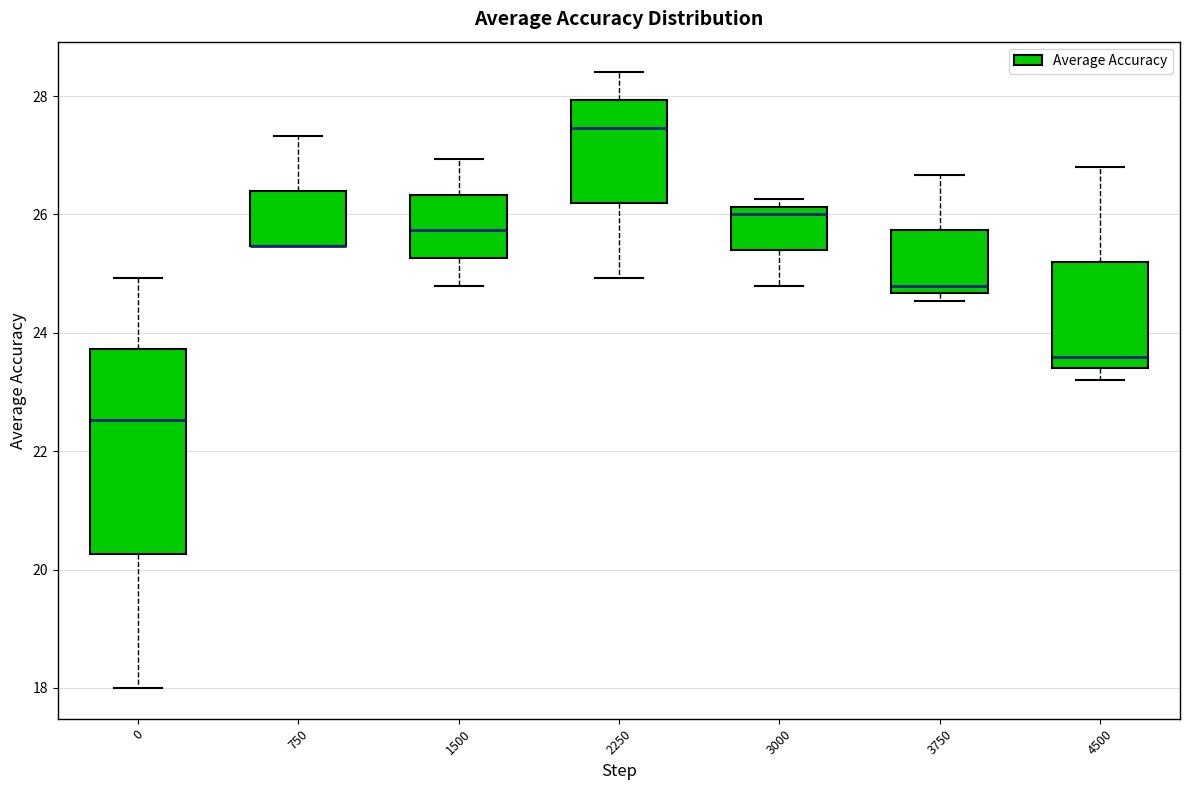

Comparing the boxes themselves (not the whiskers), which one is the tallest?

0